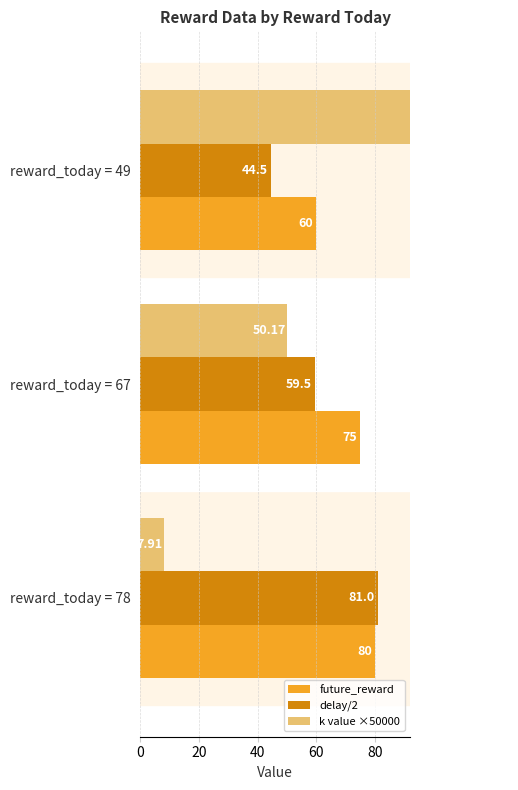

Reading left to right, transcribe all the data shown in this chart.

future_reward: 80.0	75.0	60.0
delay/2: 81.0	59.5	44.5
k value ×50000: 7.9	50.2	126.1